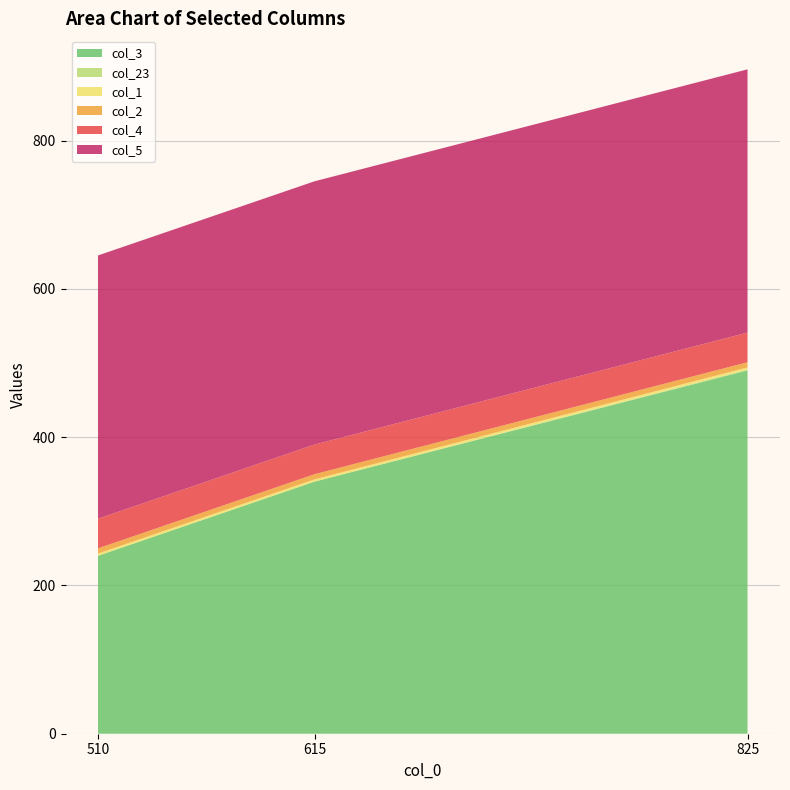

Reading right to left, extract all data points from this chart.

col_3: 825=490	615=340	510=240
col_23: 825=1	615=0	510=0
col_1: 825=3	615=3	510=3
col_2: 825=7	615=7	510=7
col_4: 825=40	615=40	510=40
col_5: 825=355	615=355	510=355